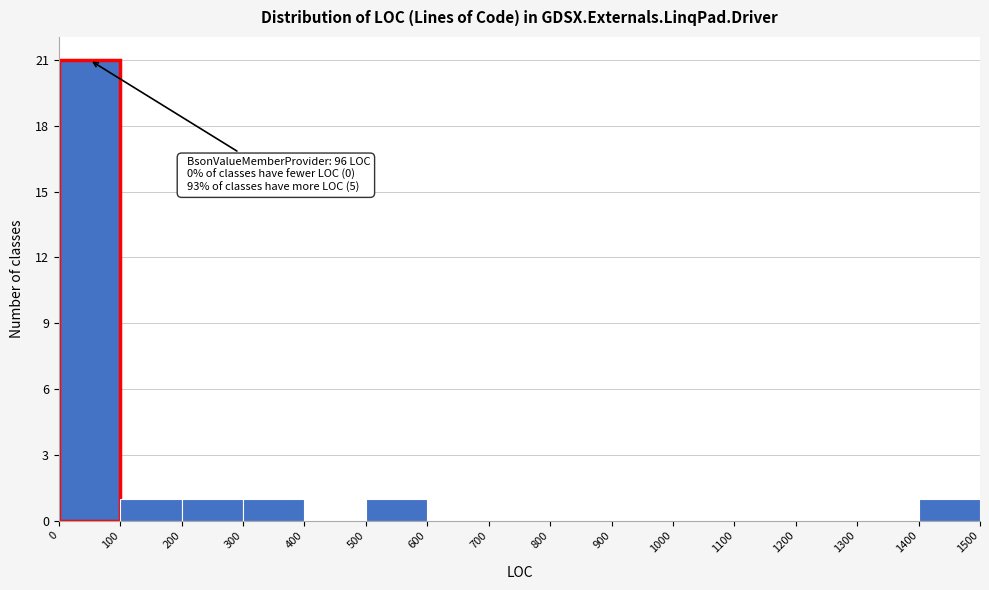

Which range on the x-axis has the tallest bar?

0 to 100